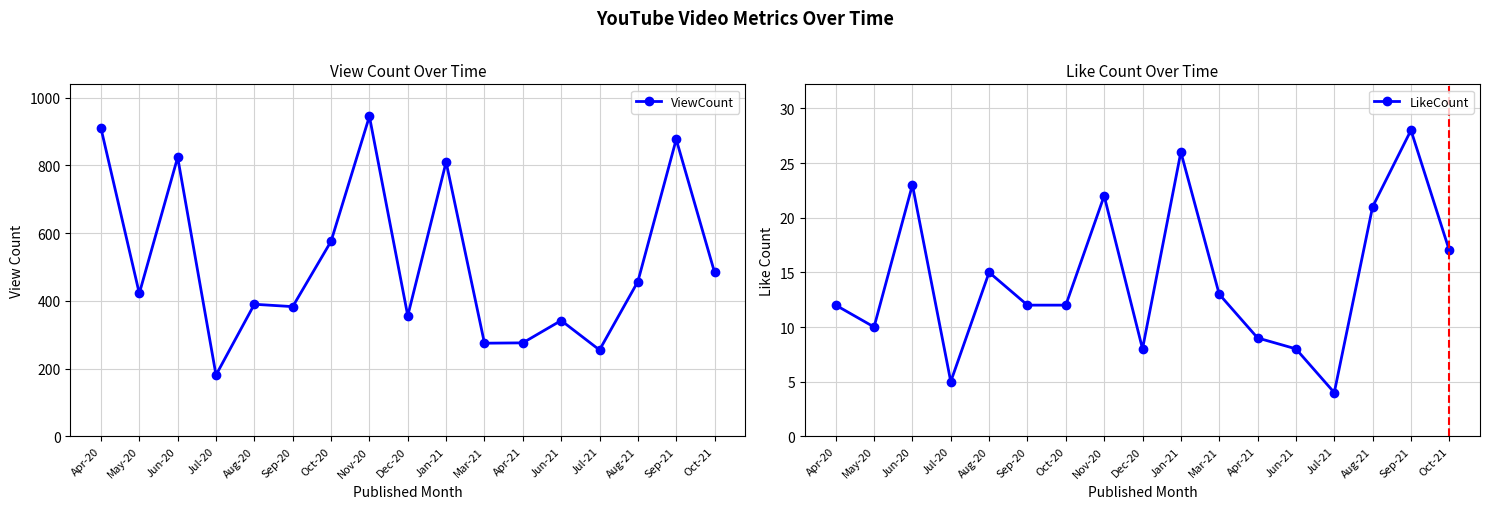

Where is LikeCount nearest to the value 16?

Aug-20